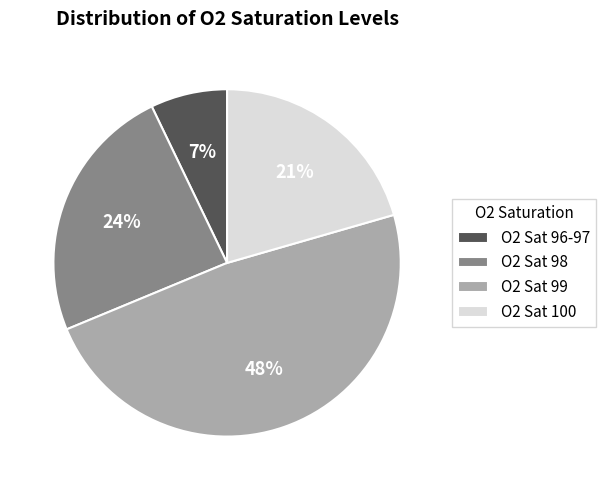

Is O2 Sat 98 the majority of the pie?

No